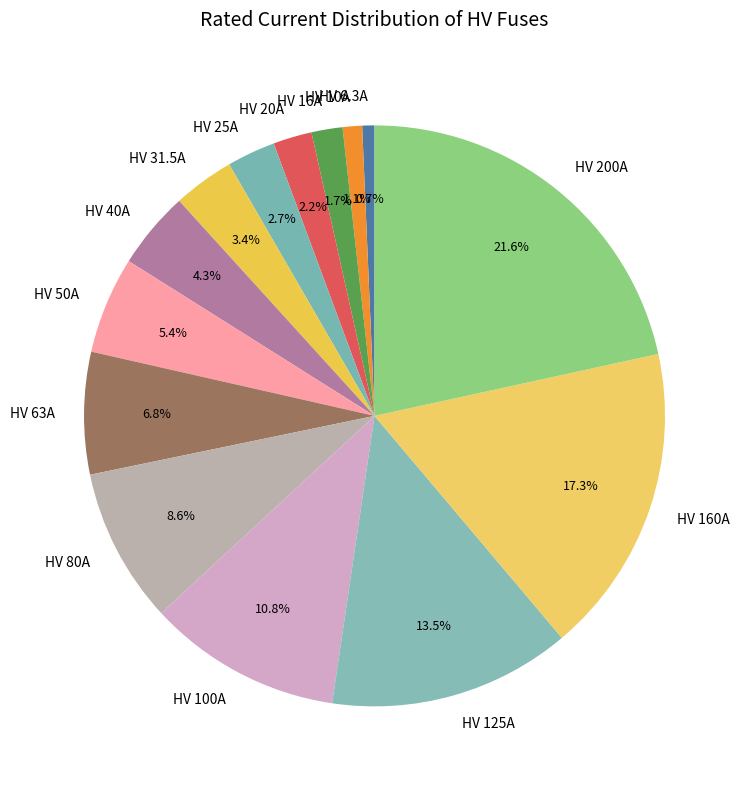

How much of the chart is everything except HV 160A?

82.7%